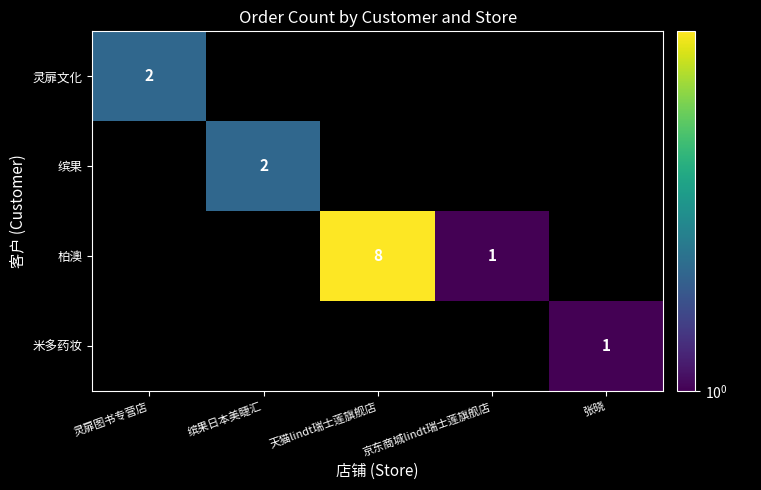

The value of 柏澳 at 京东商城lindt瑞士莲旗舰店 is 1. True or false?

True